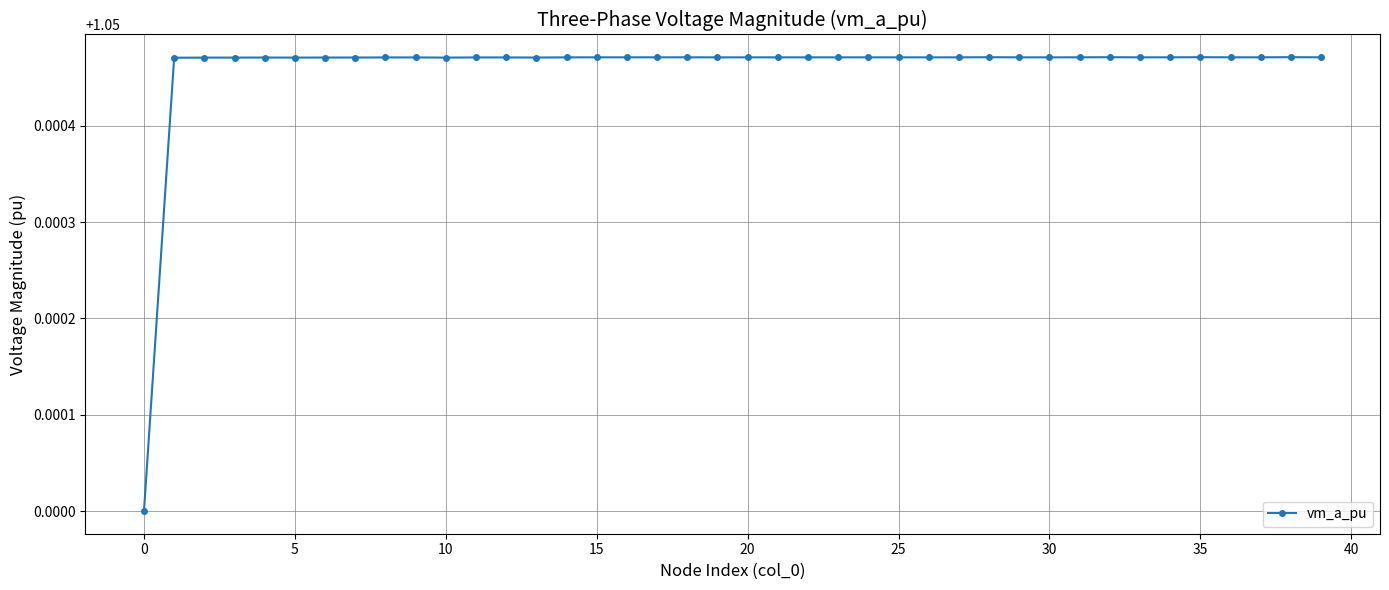

True or false: the data has more than 2 interior local peaks.

True